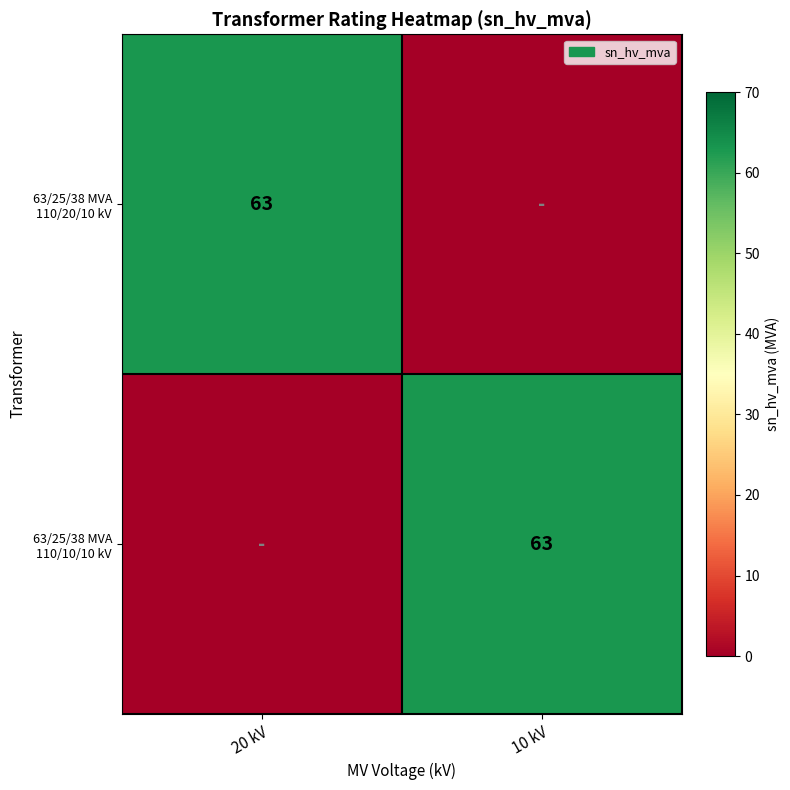

The value of 63/25/38 MVA 110/20/10 kV at 20 kV is 63. True or false?

True